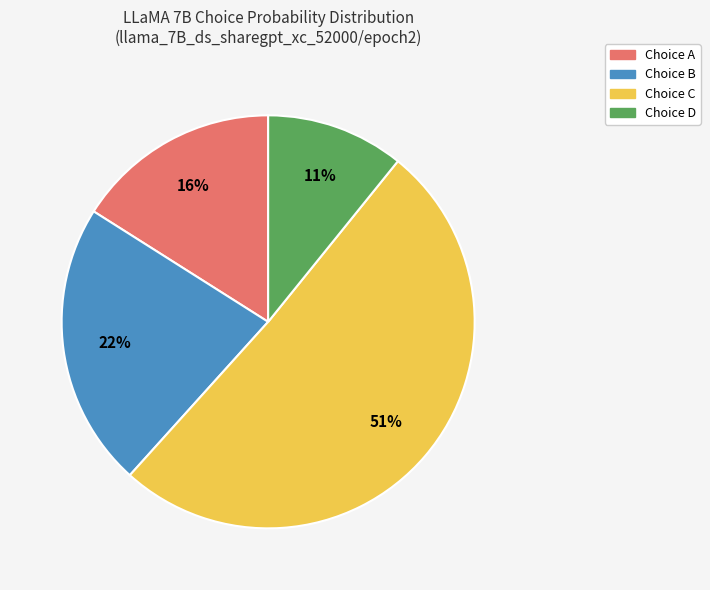

Is there any slice that represents more than half of the pie?

Yes